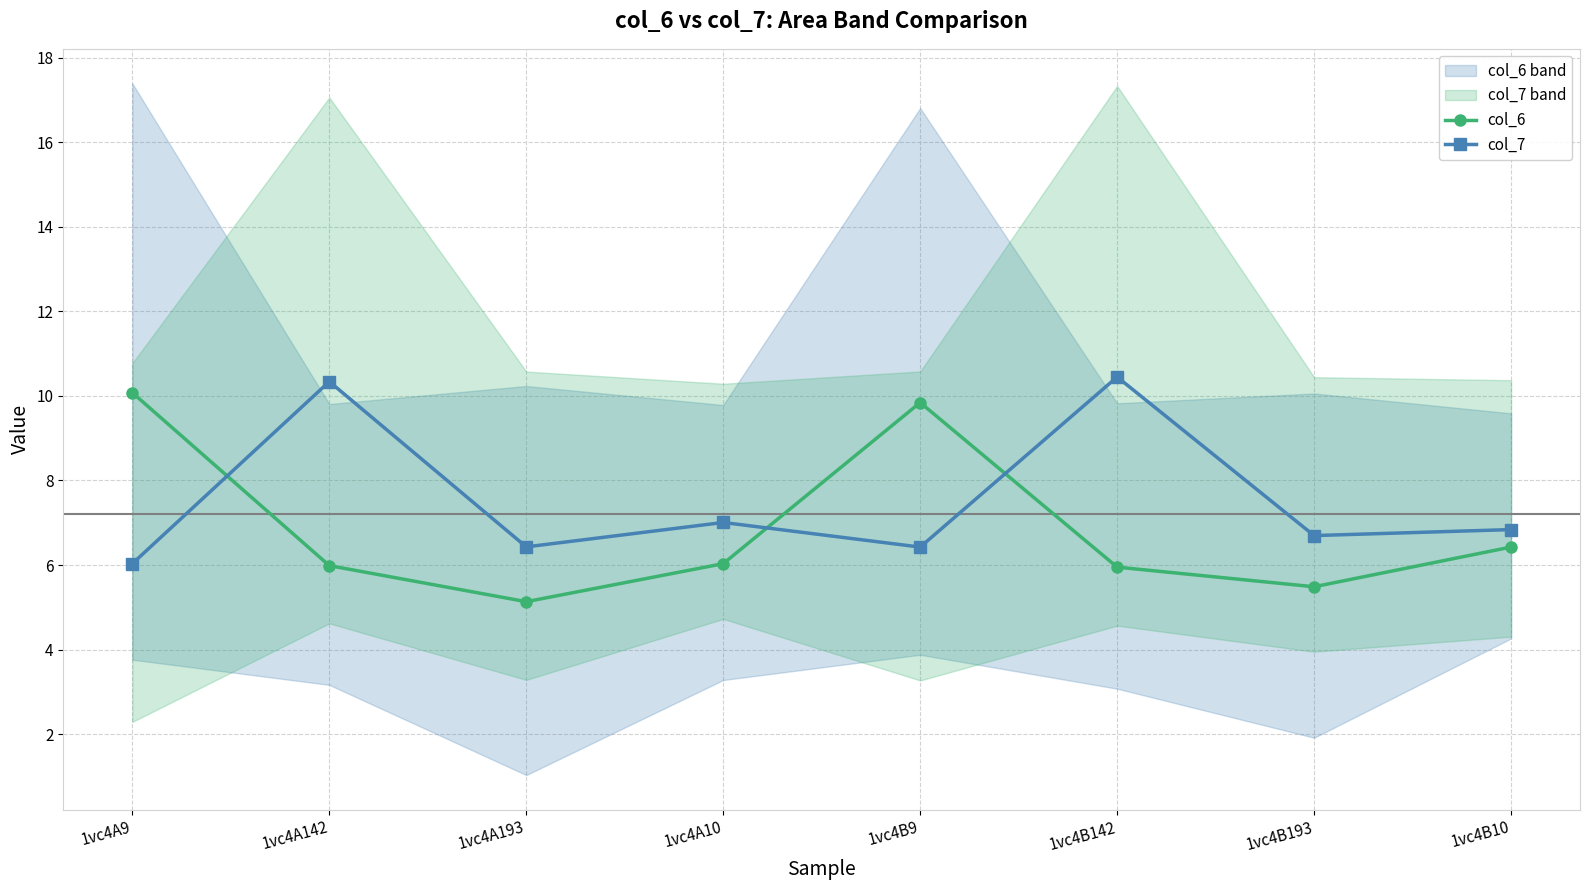

At which label does col_6 reach its minimum?

1vc4A193